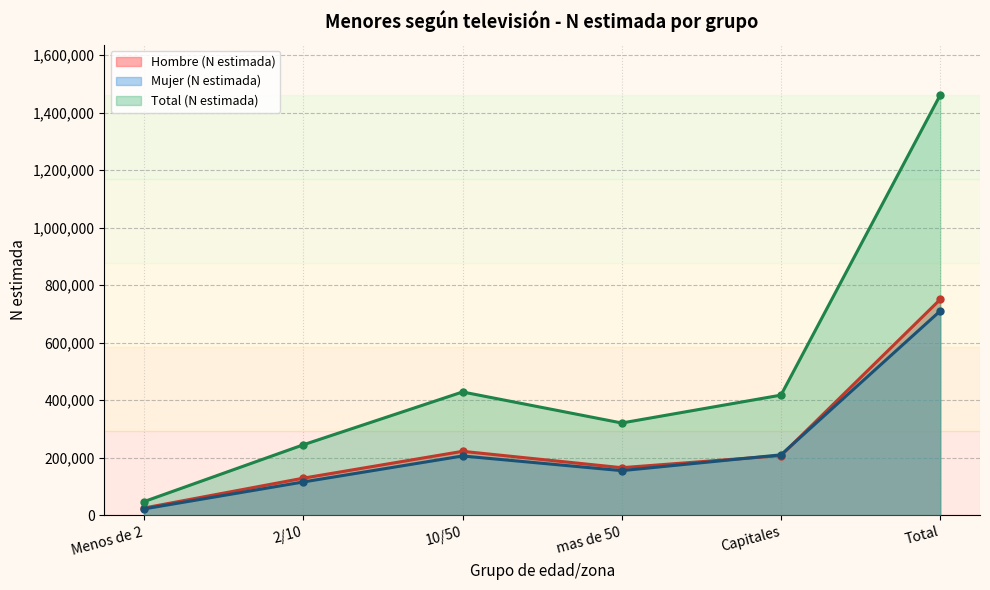

True or false: Hombre (N estimada) and Total (N estimada) intersect in this chart.

False